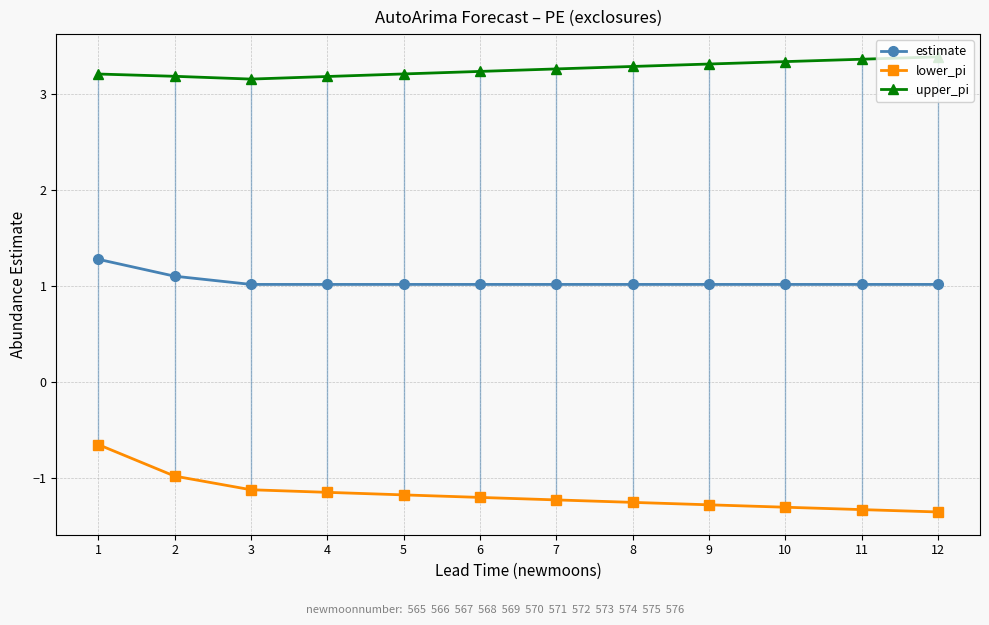

What is the difference between the lower_pi values at 9 and 6?

0.1